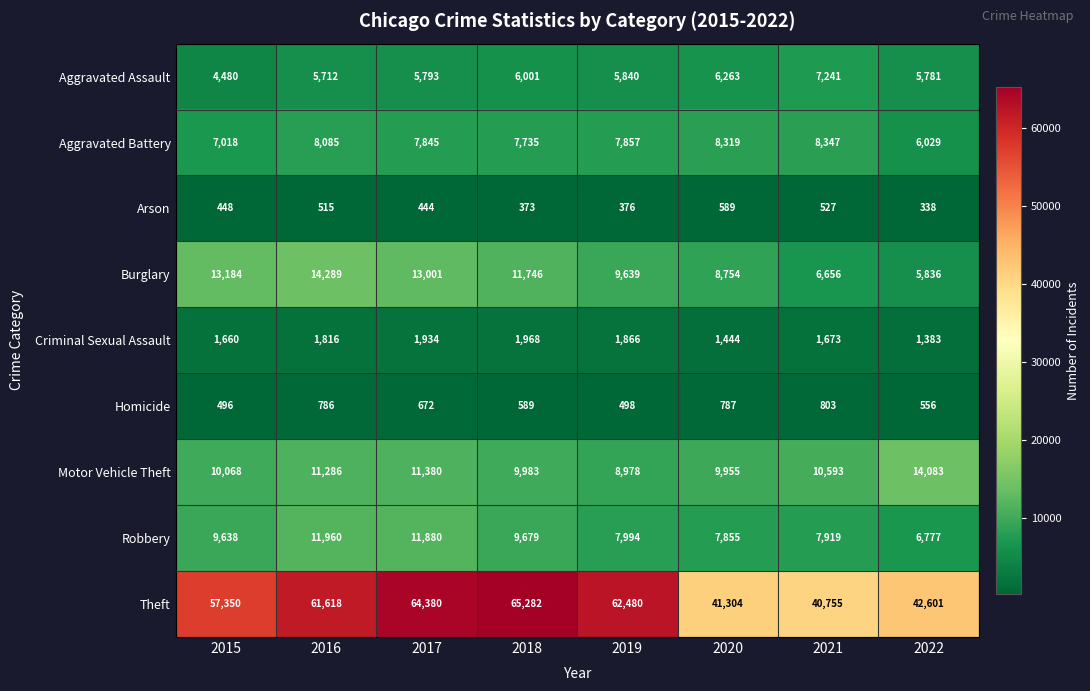

Rank the series at 2019 from highest to lowest value.

Theft, Burglary, Motor Vehicle Theft, Robbery, Aggravated Battery, Aggravated Assault, Criminal Sexual Assault, Homicide, Arson